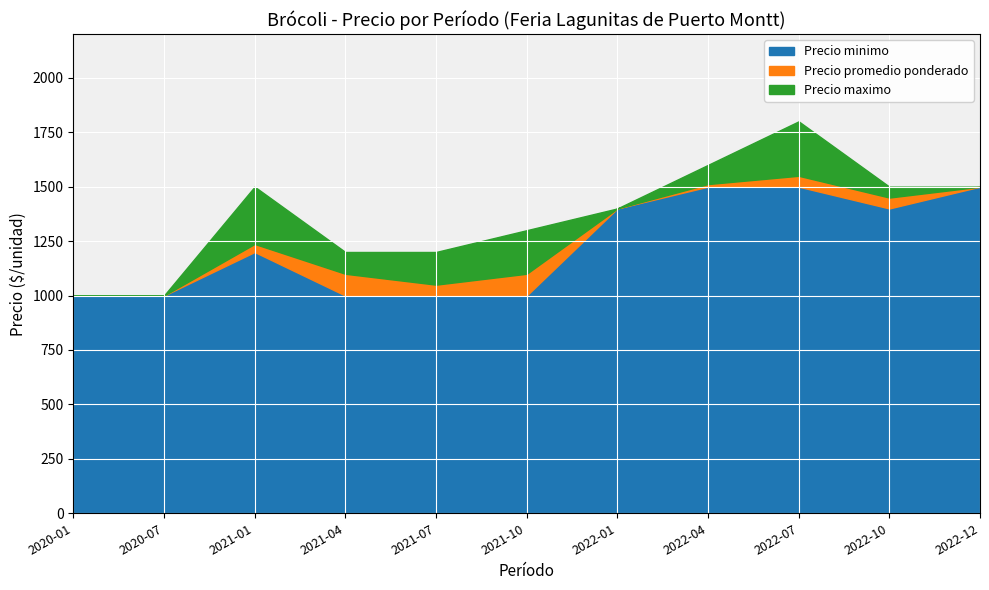

True or false: Precio promedio ponderado has a value of 1050 at 2021-07.

True